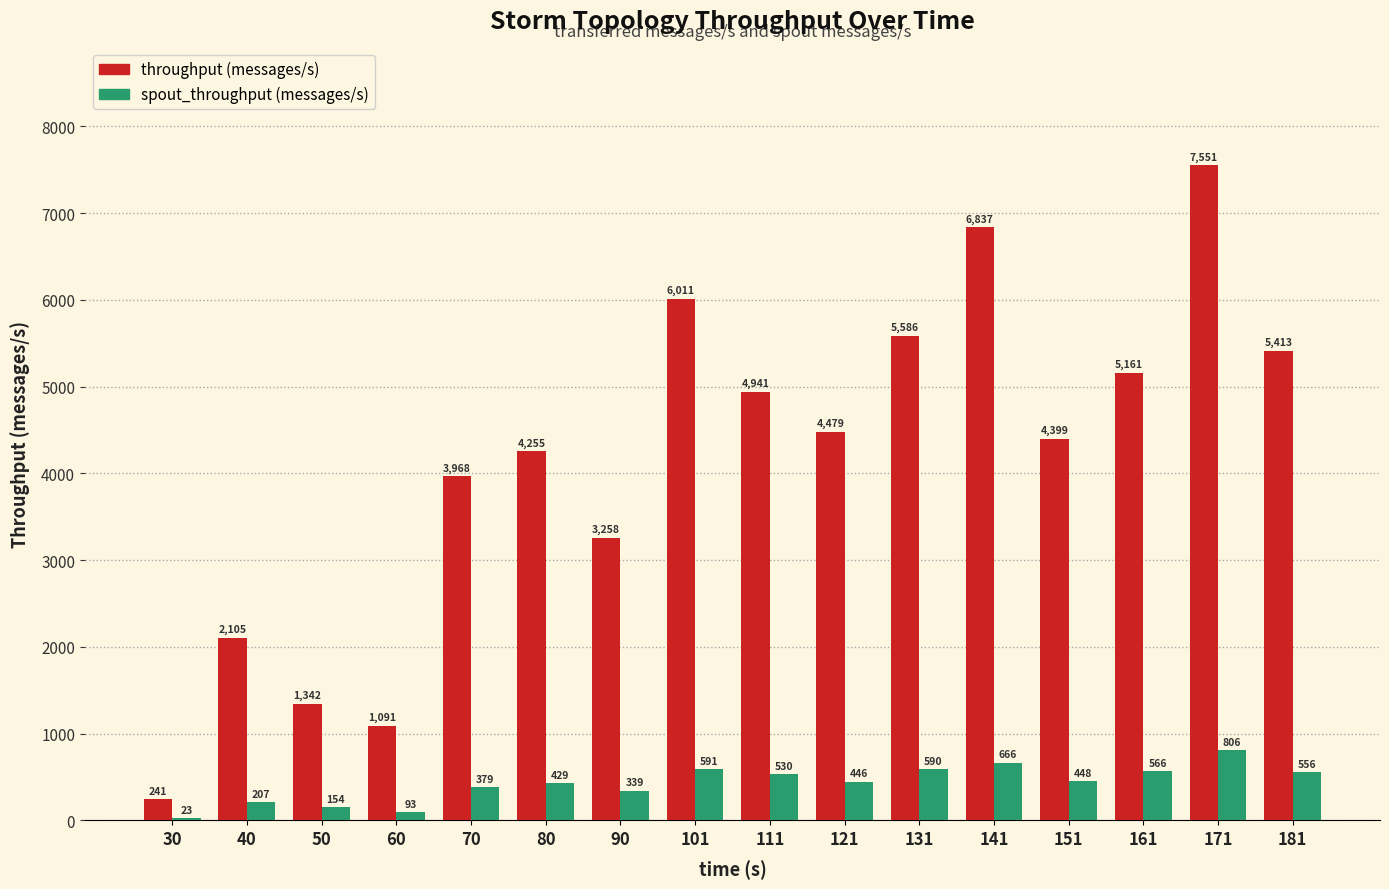

At which category is the sum across all series the highest?

171